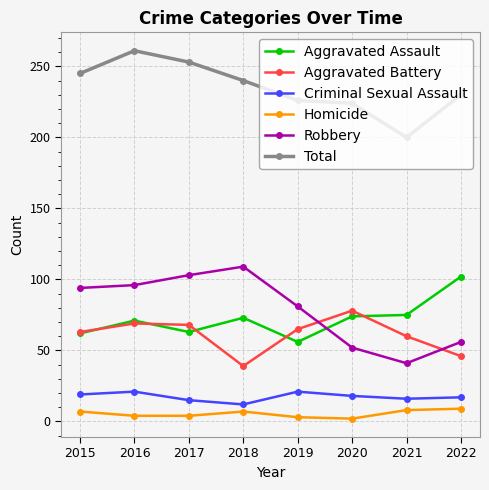

Which category has the lowest value in the Total series?

2021